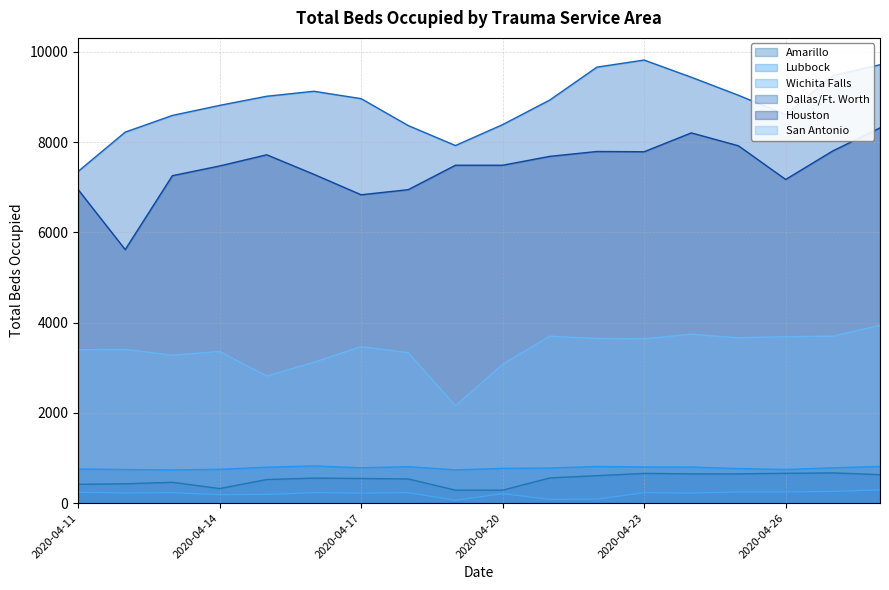

Reading left to right, what are all the values shown in this chart?

Amarillo: 2020-04-11=417	2020-04-12=427	2020-04-13=461	2020-04-14=322	2020-04-15=522	2020-04-16=553	2020-04-17=545	2020-04-18=535	2020-04-19=286	2020-04-20=286	2020-04-21=557	2020-04-22=607	2020-04-23=658	2020-04-24=647	2020-04-25=648	2020-04-26=660	2020-04-27=669	2020-04-28=630
Lubbock: 2020-04-11=755	2020-04-12=744	2020-04-13=734	2020-04-14=748	2020-04-15=795	2020-04-16=823	2020-04-17=782	2020-04-18=807	2020-04-19=736	2020-04-20=769	2020-04-21=777	2020-04-22=811	2020-04-23=801	2020-04-24=798	2020-04-25=765	2020-04-26=744	2020-04-27=781	2020-04-28=812
Wichita Falls: 2020-04-11=240	2020-04-12=223	2020-04-13=231	2020-04-14=186	2020-04-15=190	2020-04-16=231	2020-04-17=221	2020-04-18=231	2020-04-19=61	2020-04-20=209	2020-04-21=82	2020-04-22=87	2020-04-23=230	2020-04-24=221	2020-04-25=246	2020-04-26=246	2020-04-27=259	2020-04-28=291
Dallas/Ft. Worth: 2020-04-11=7347	2020-04-12=8219	2020-04-13=8589	2020-04-14=8811	2020-04-15=9014	2020-04-16=9124	2020-04-17=8961	2020-04-18=8364	2020-04-19=7922	2020-04-20=8385	2020-04-21=8930	2020-04-22=9659	2020-04-23=9816	2020-04-24=9435	2020-04-25=9035	2020-04-26=8607	2020-04-27=9472	2020-04-28=9712
Houston: 2020-04-11=6949	2020-04-12=5616	2020-04-13=7254	2020-04-14=7469	2020-04-15=7717	2020-04-16=7284	2020-04-17=6831	2020-04-18=6944	2020-04-19=7485	2020-04-20=7485	2020-04-21=7682	2020-04-22=7790	2020-04-23=7784	2020-04-24=8202	2020-04-25=7916	2020-04-26=7170	2020-04-27=7803	2020-04-28=8313
San Antonio: 2020-04-11=3398	2020-04-12=3405	2020-04-13=3276	2020-04-14=3359	2020-04-15=2815	2020-04-16=3120	2020-04-17=3467	2020-04-18=3332	2020-04-19=2155	2020-04-20=3074	2020-04-21=3698	2020-04-22=3647	2020-04-23=3640	2020-04-24=3742	2020-04-25=3662	2020-04-26=3687	2020-04-27=3699	2020-04-28=3940